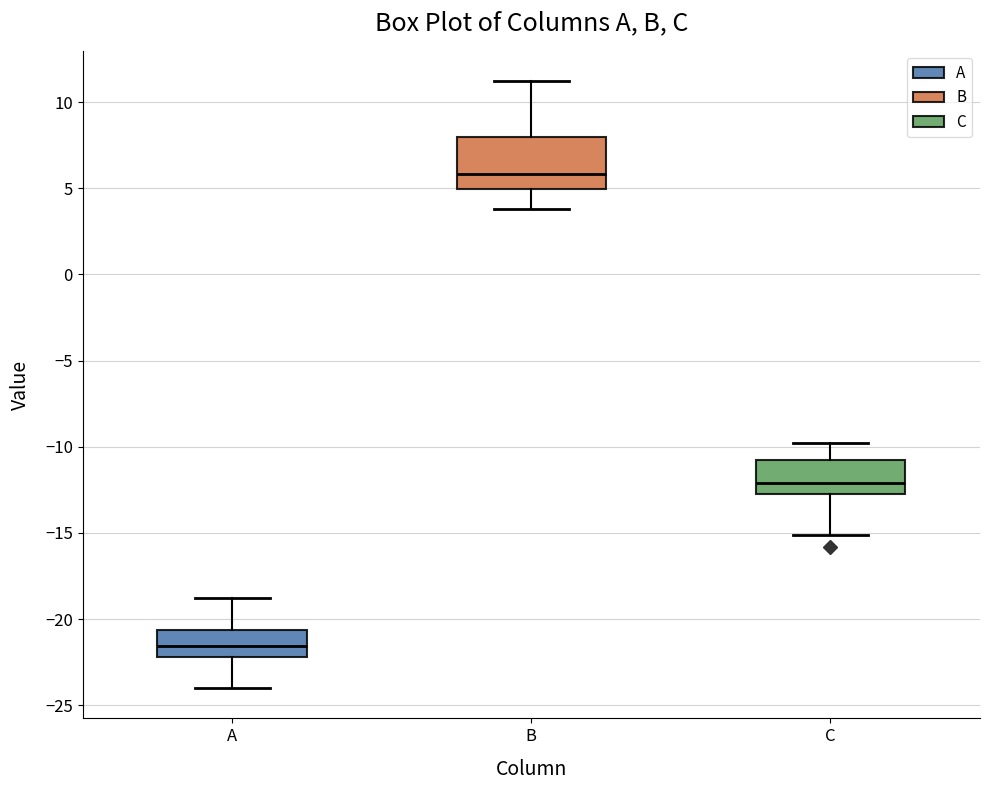

Which box is the tallest, from its lower edge to its upper edge?

B